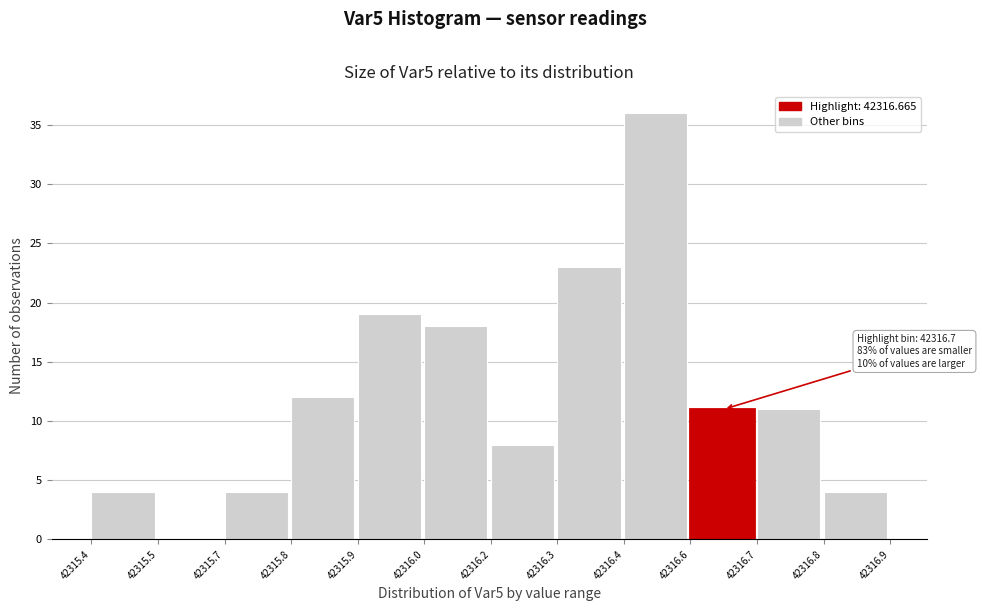

Reading left to right, what are all the values shown in this chart?

42315.4=4	42315.5=0	42315.7=4	42315.8=12	42315.9=19	42316.0=18	42316.2=8	42316.3=23	42316.4=36	42316.6=11	42316.7=11	42316.8=4